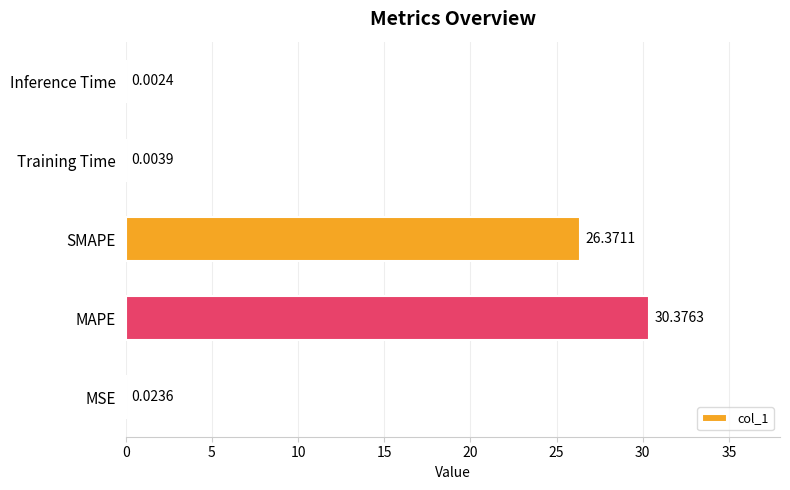

What is the sum of all values?

56.8